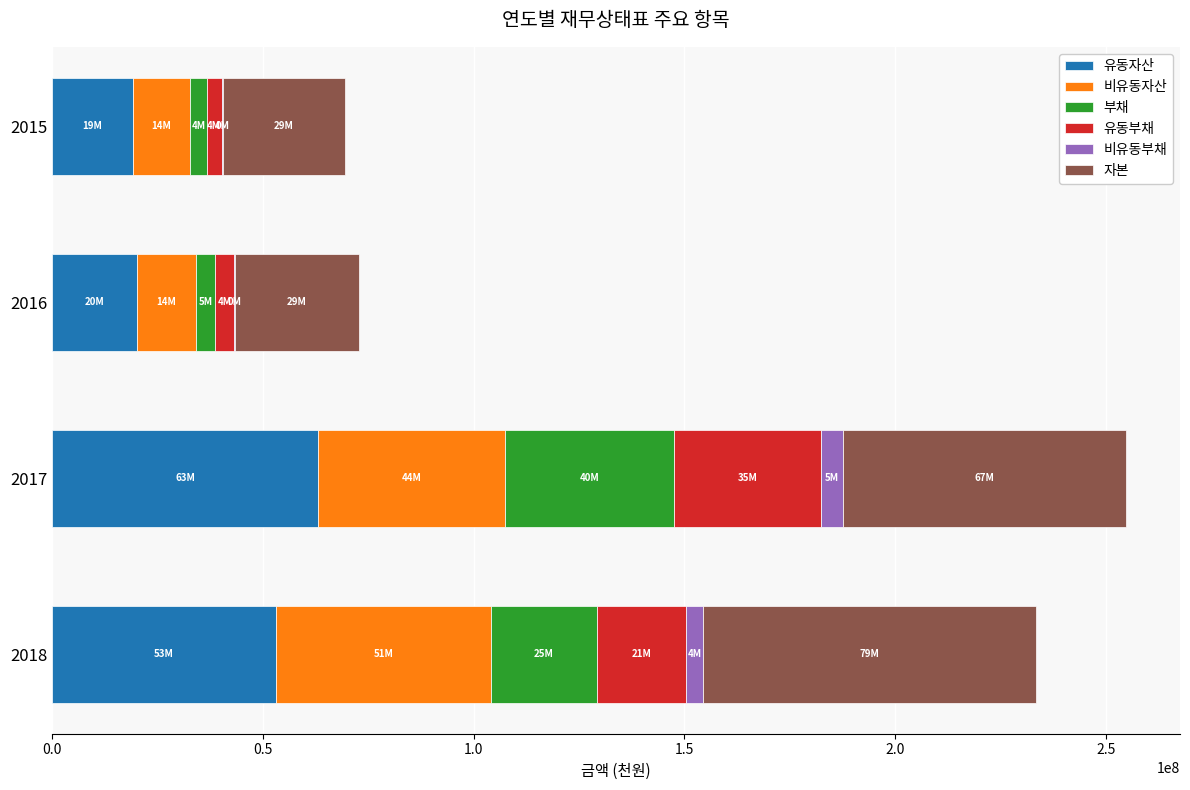

What is the maximum value for 유동자산?

63117415